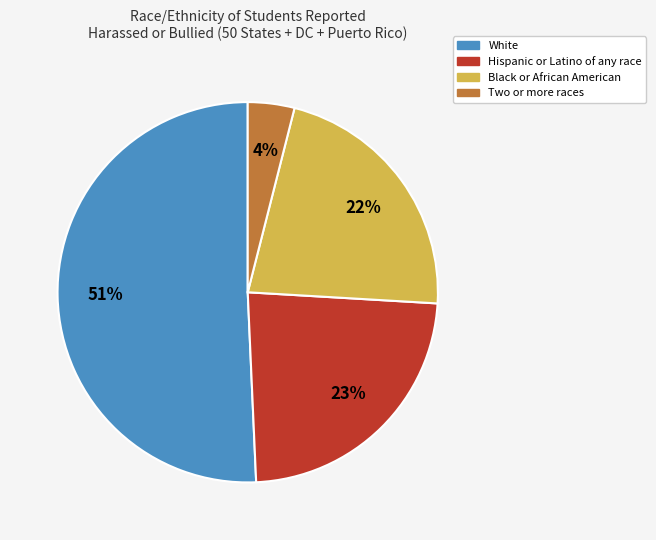

How many segments does this pie chart have?

4